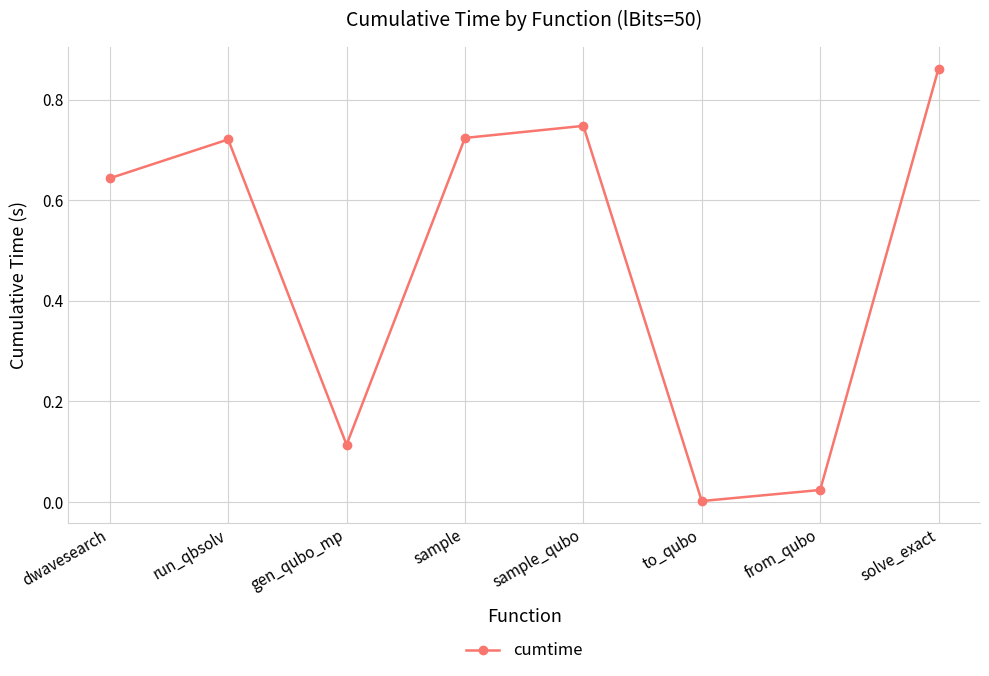

What position from the left is dwavesearch?

1